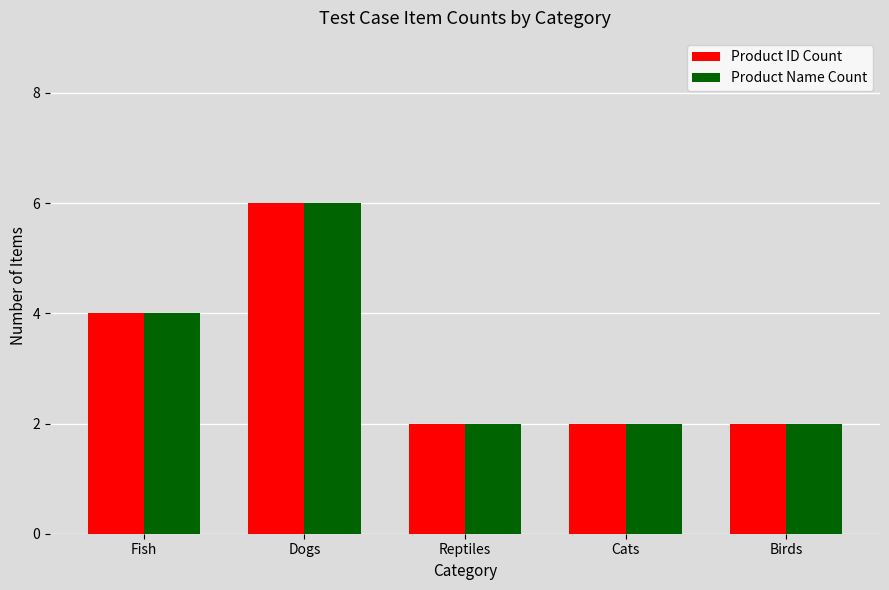

How many Product ID Count values are between 2 and 4?

4